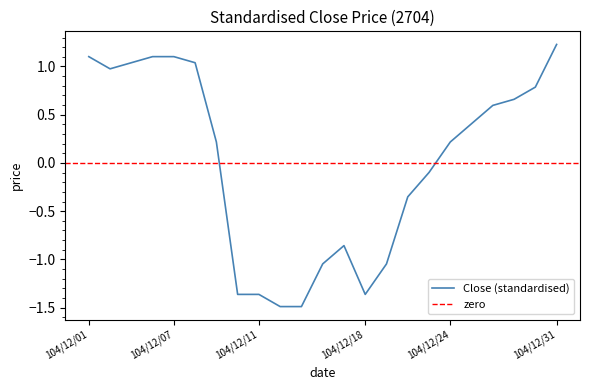

What is the difference between the maximum and minimum values?

2.7